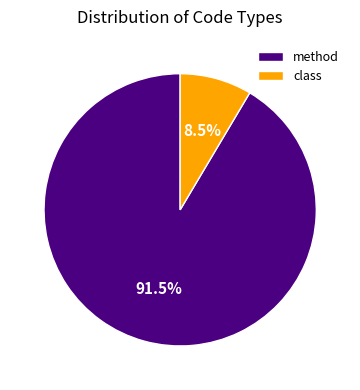

Between method and class, which is larger?

method